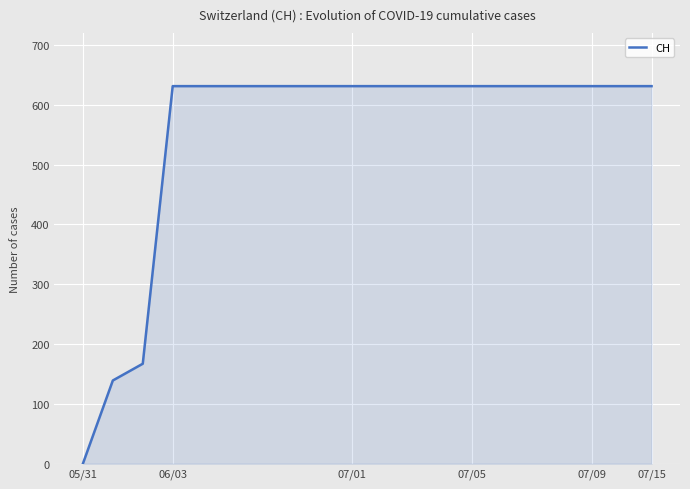

What is the maximum value shown in the chart?

631